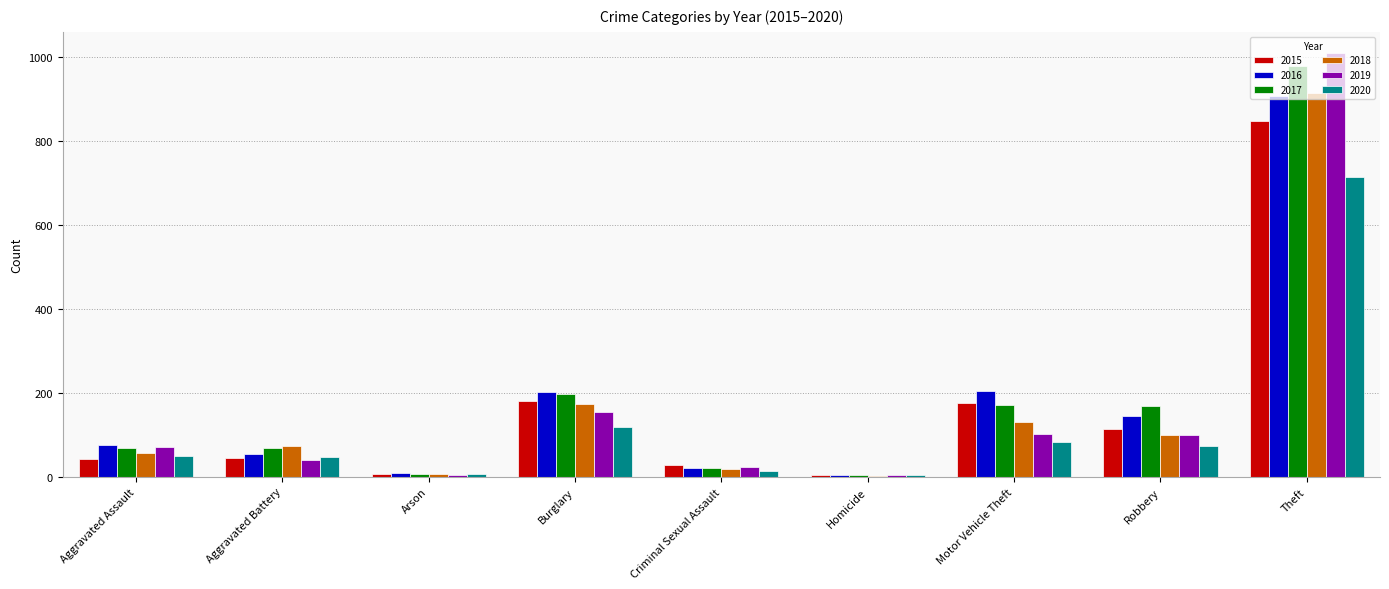

Which category has the highest value in the 2017 series?

Theft